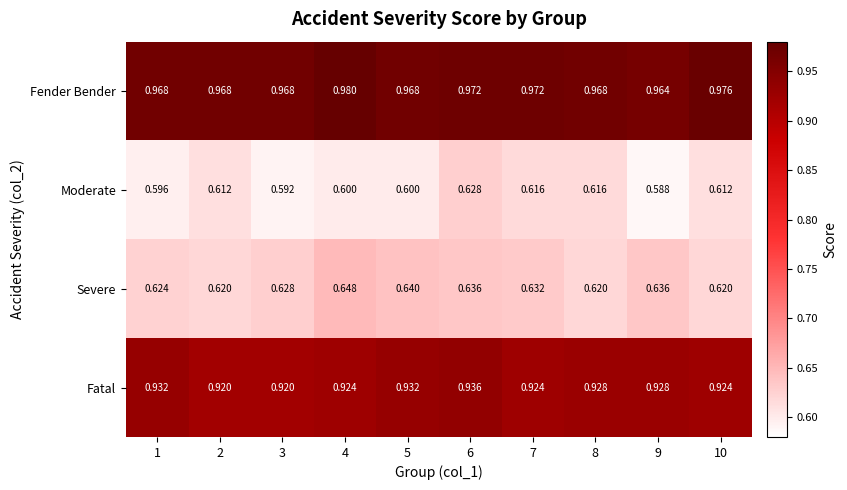

Is the value of Moderate at 4 greater than the value of Fatal at 7?

No